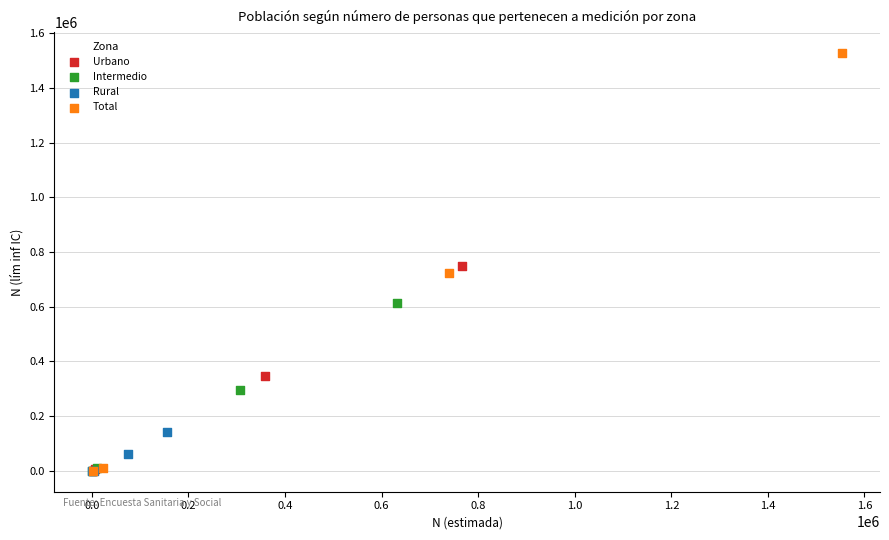

Which series reaches the maximum Y coordinate?

Total